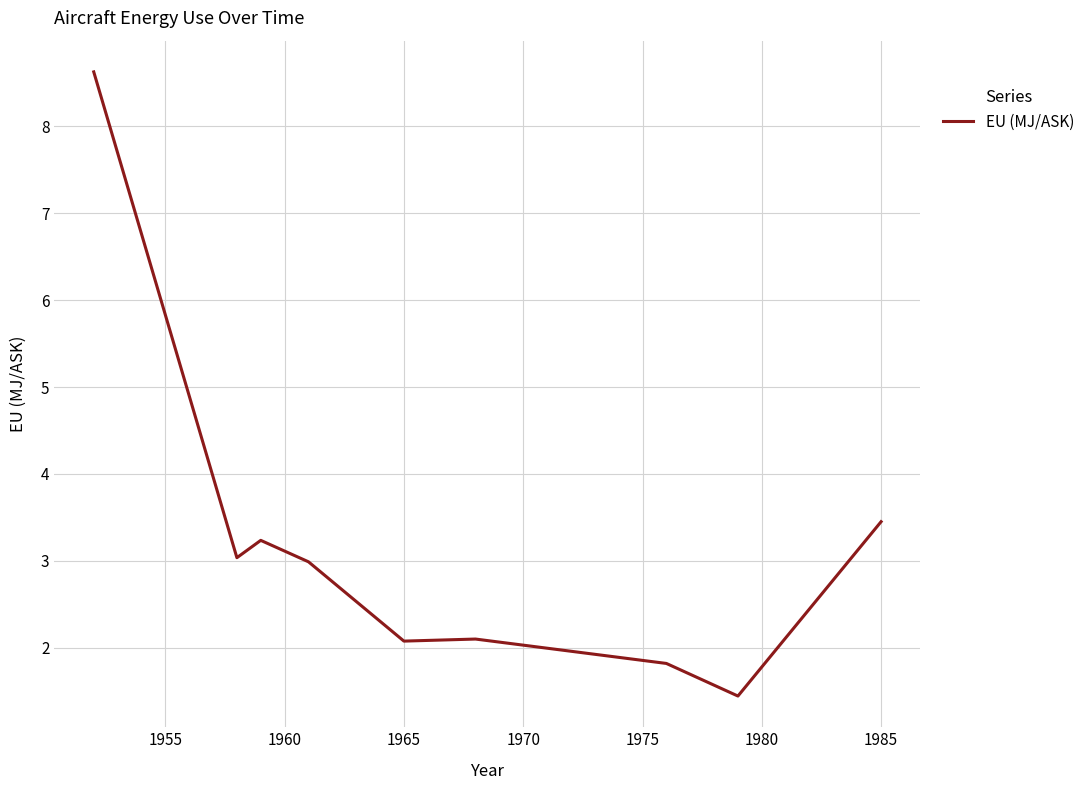

What is the minimum value shown in the chart?

1.4